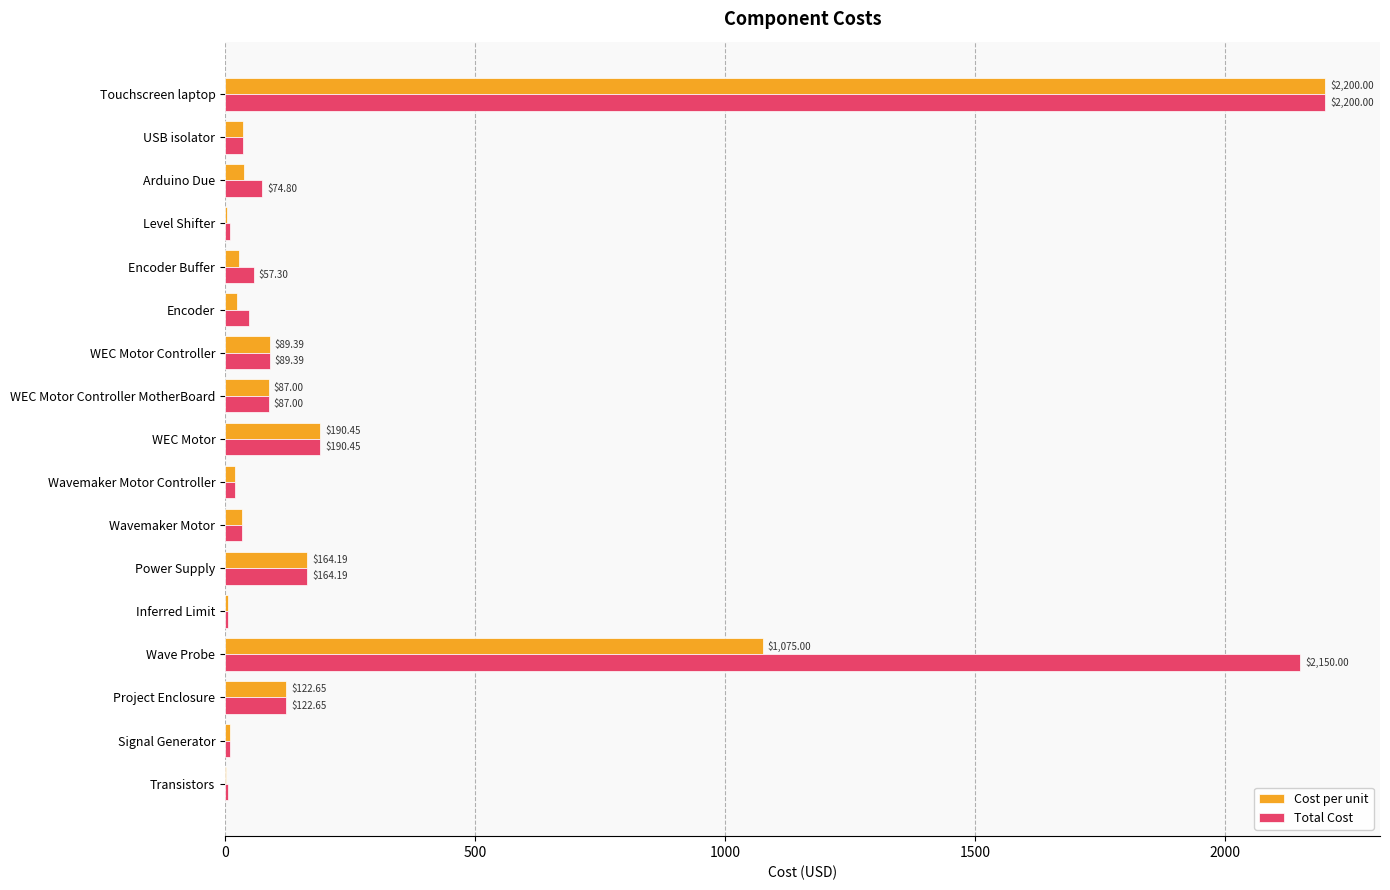

How many data points does each series have?

17